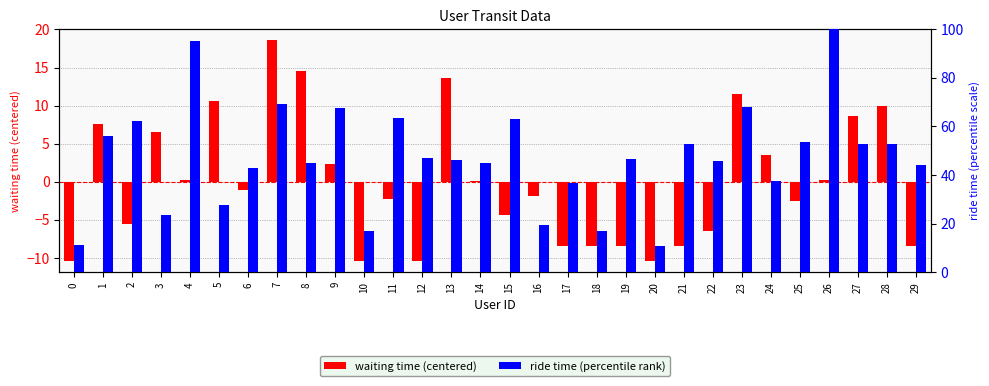

What is the minimum value for waiting time (centered)?

-10.4